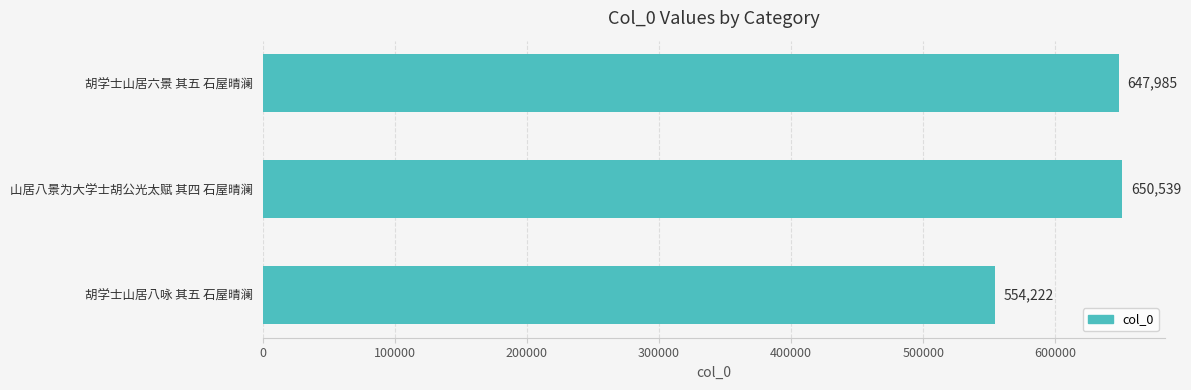

Reading bottom to top, what are all the values shown in this chart?

554222	650539	647985